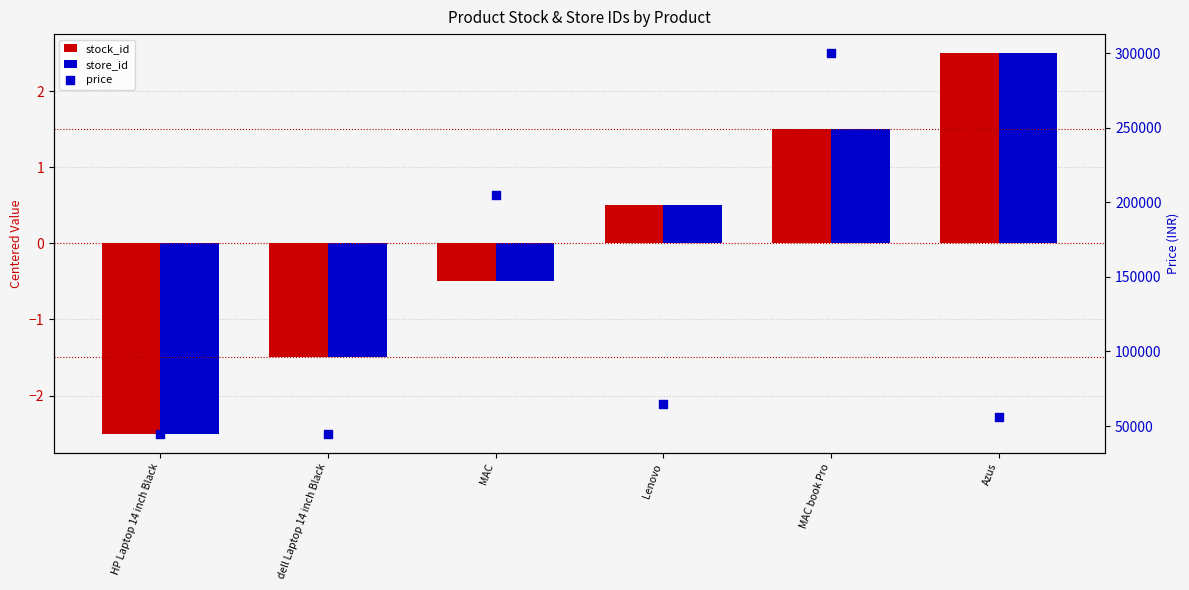

What is the total value across all series at MAC?

204999.0